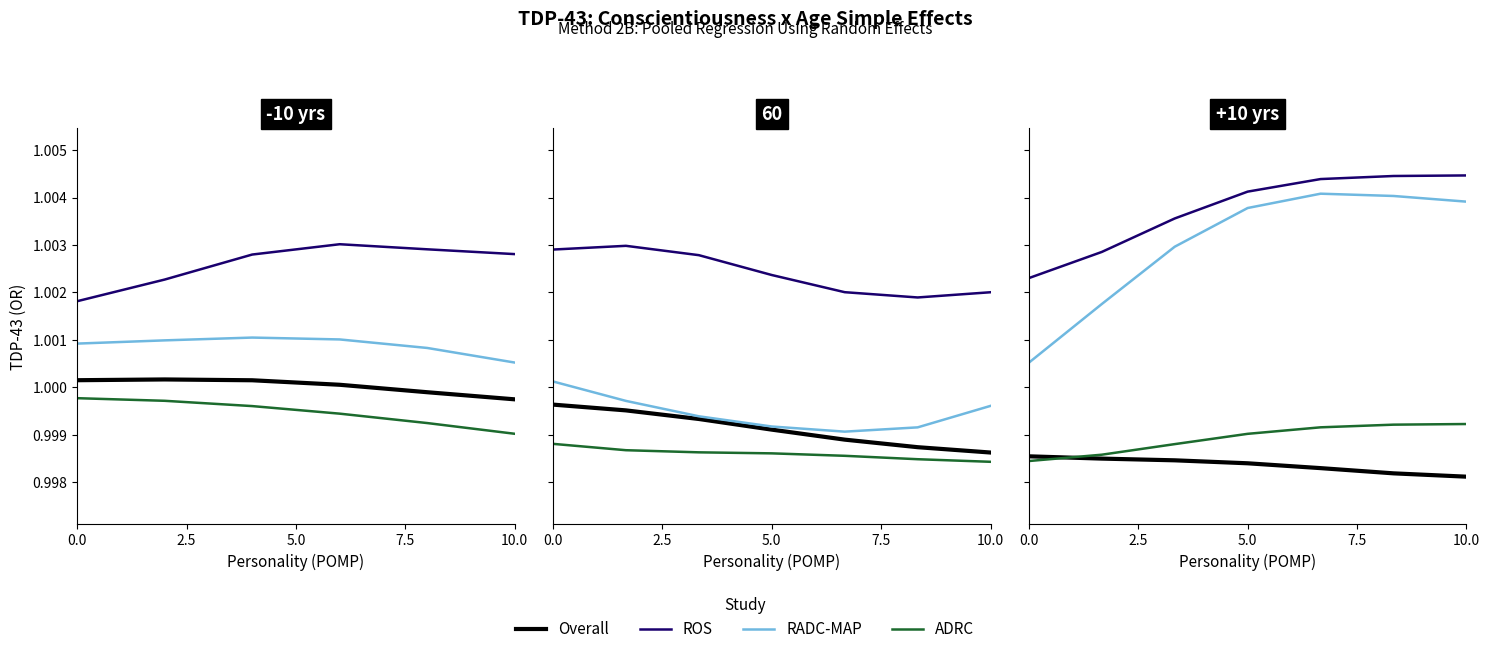

True or false: ADRC and RADC-MAP intersect in this chart.

False